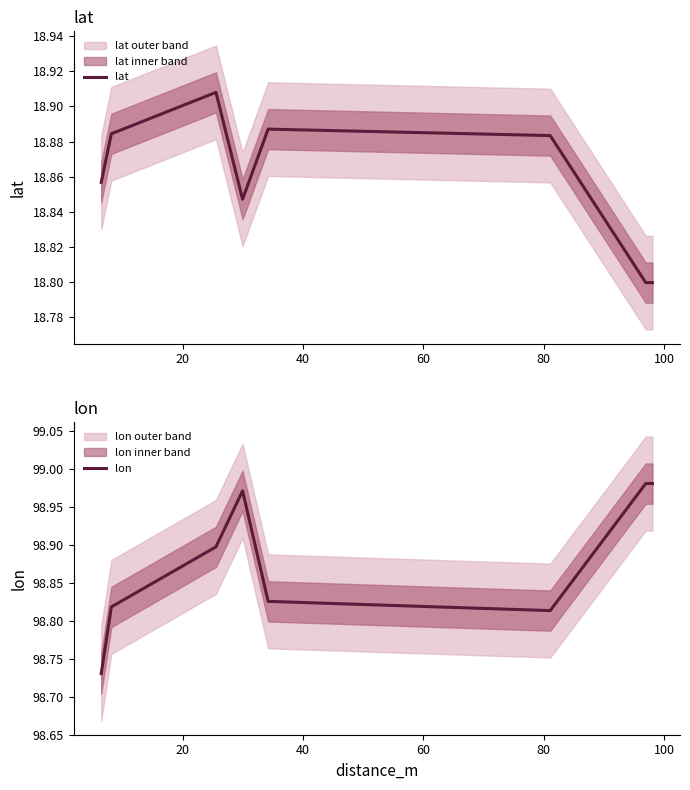

What is the value of the lat point at the 1st from the left?

18.9